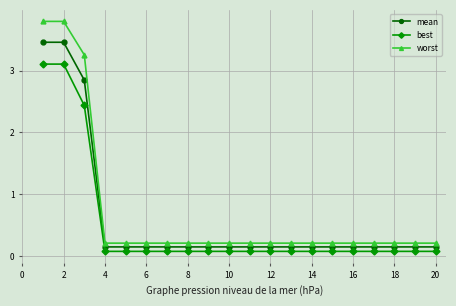

Which series has the largest range (max minus min)?

worst